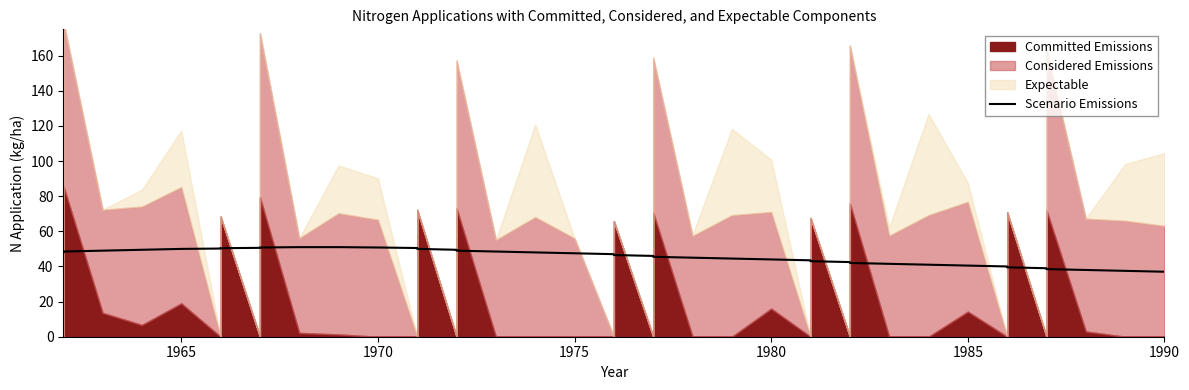

Count the number of values greater than 47.

19